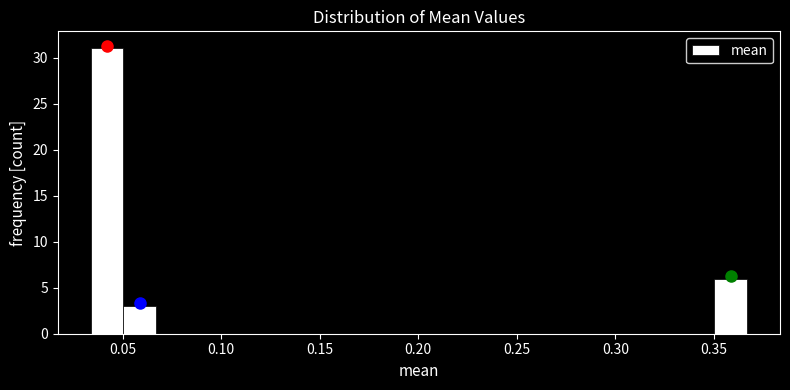

Read against the x-axis, roughly where is the centre of the tallest bar?

0.040